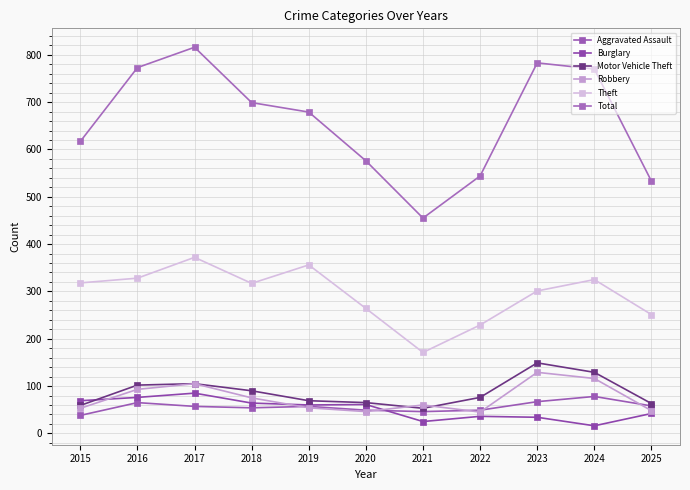

The Total series shows 162 at 2020. True or false?

False